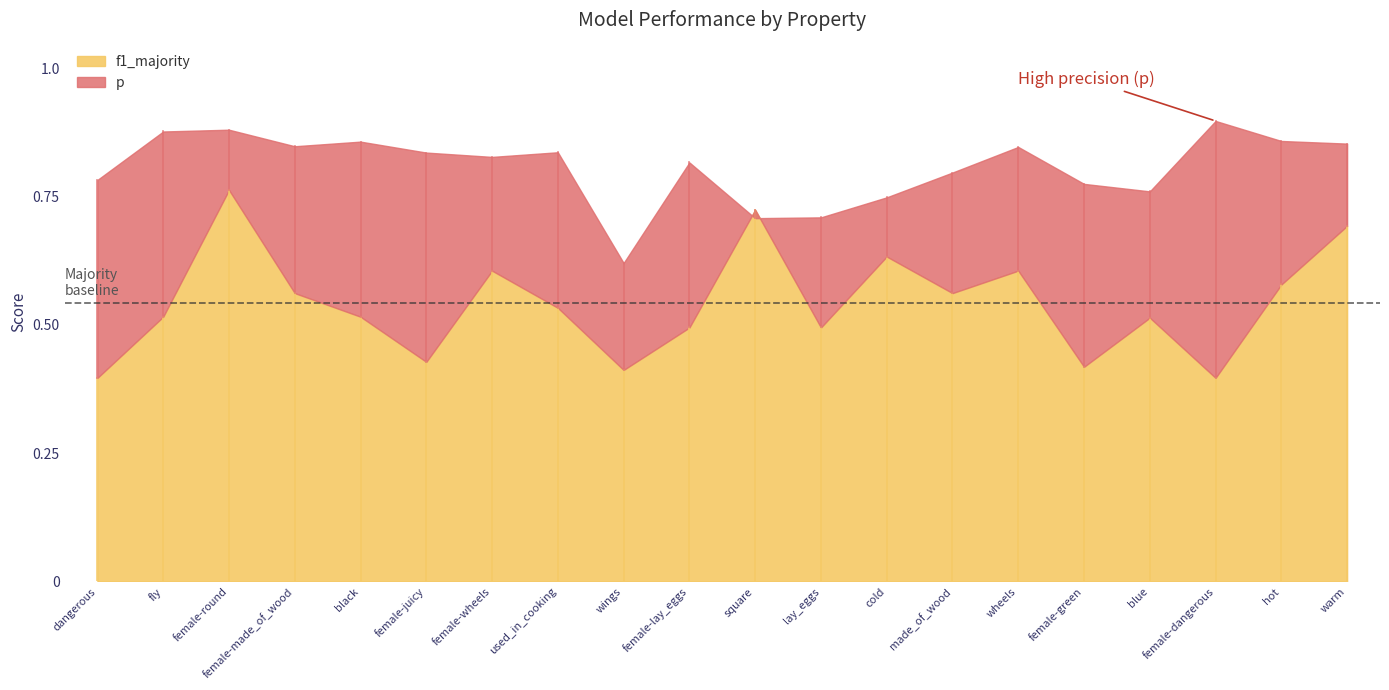

What is the maximum value for p?

0.9